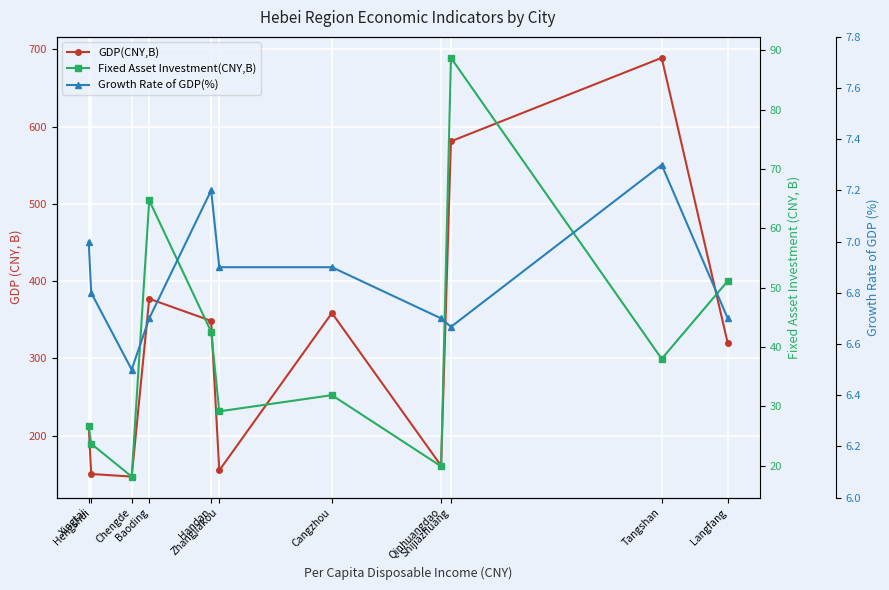

How many values in the Fixed Asset Investment(CNY,B) series exceed 31?

6